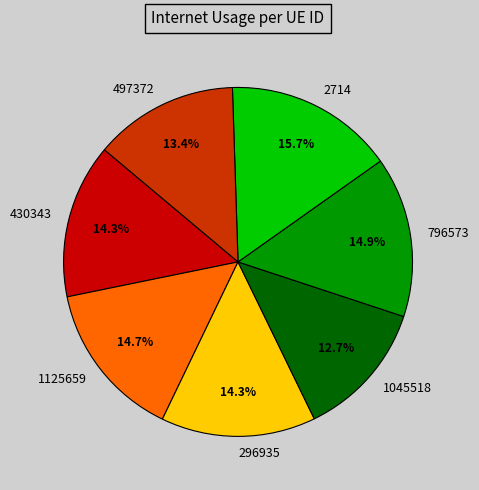

Which slice is the smallest?

1045518